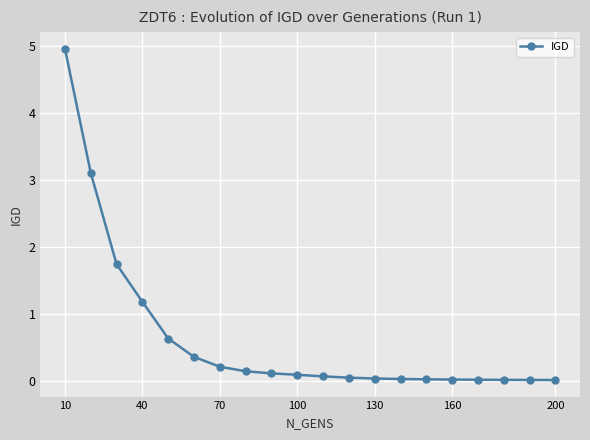

What is the difference between the maximum and minimum values?

4.9